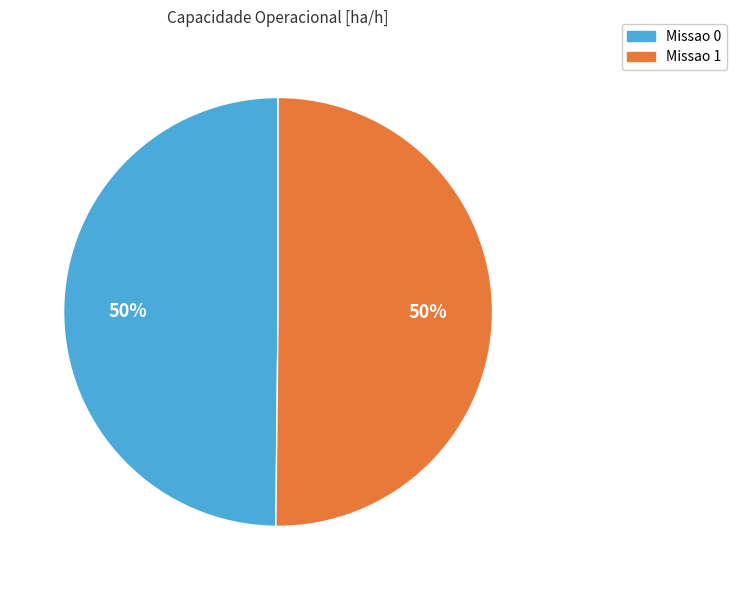

Combined, do Missao 1 and Missao 0 account for over 50%?

Yes